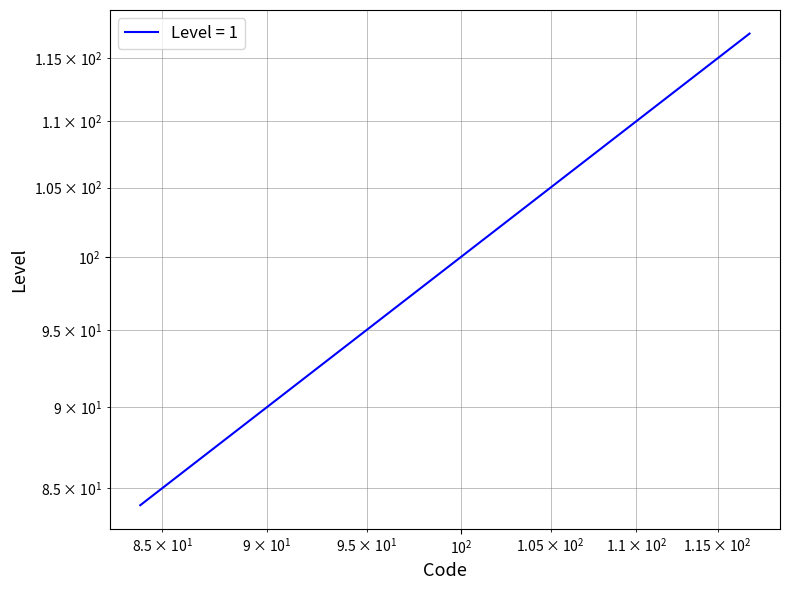

What is the value of the 15th point from the left?

112